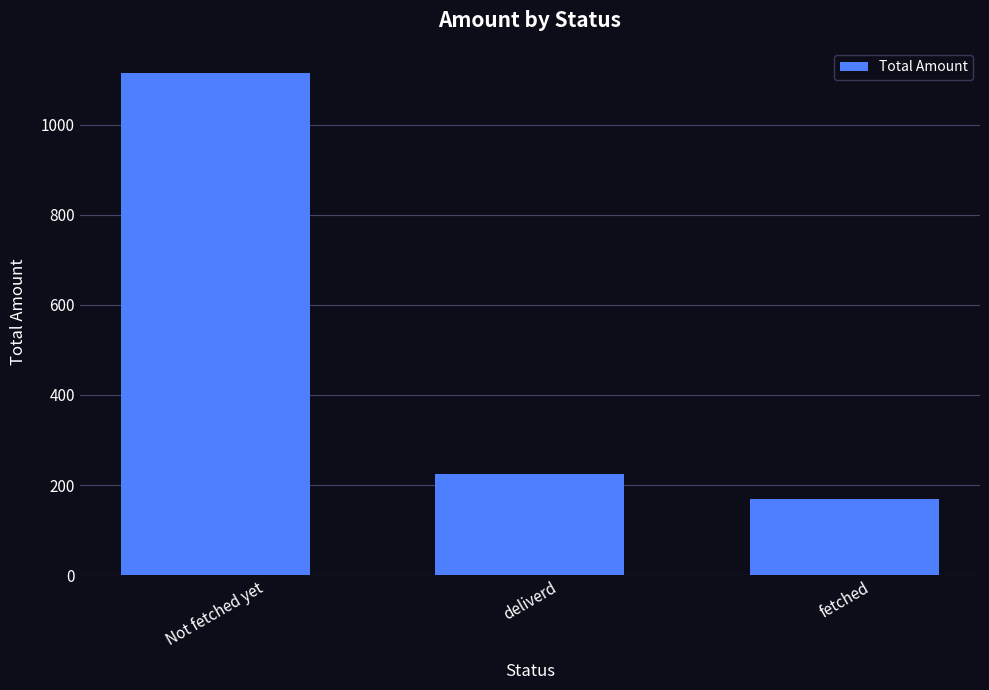

How many distinct data groups are displayed?

1